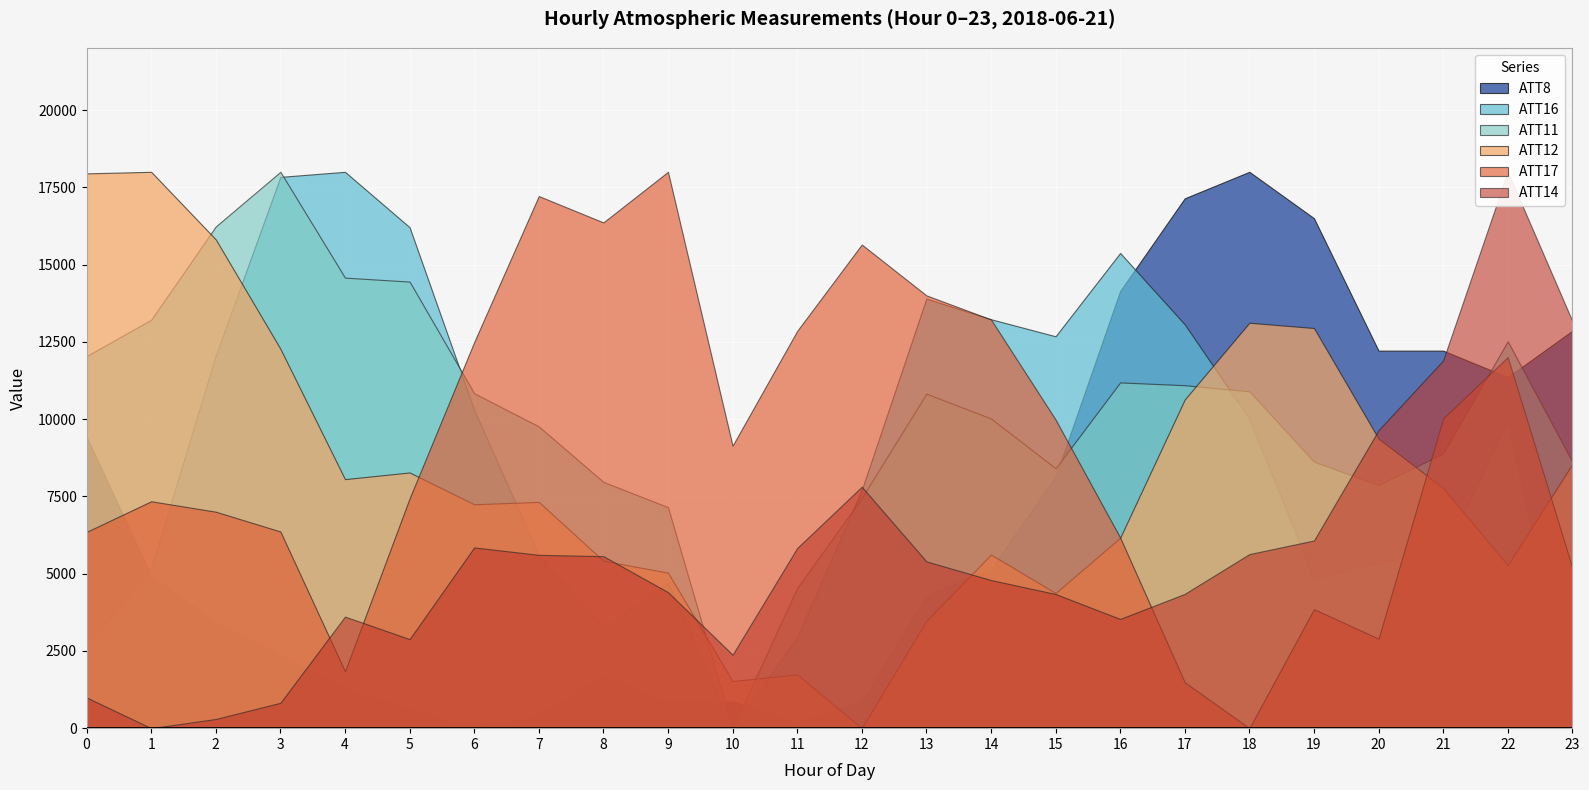

True or false: ATT11 and ATT16 cross at least once.

False